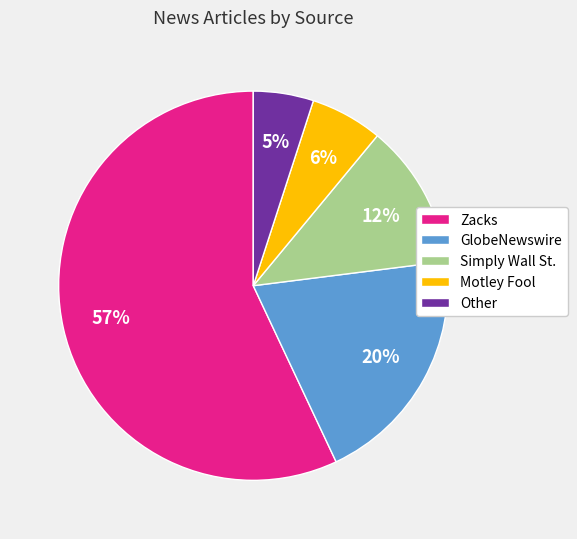

Combined, do Motley Fool and Other account for over 50%?

No